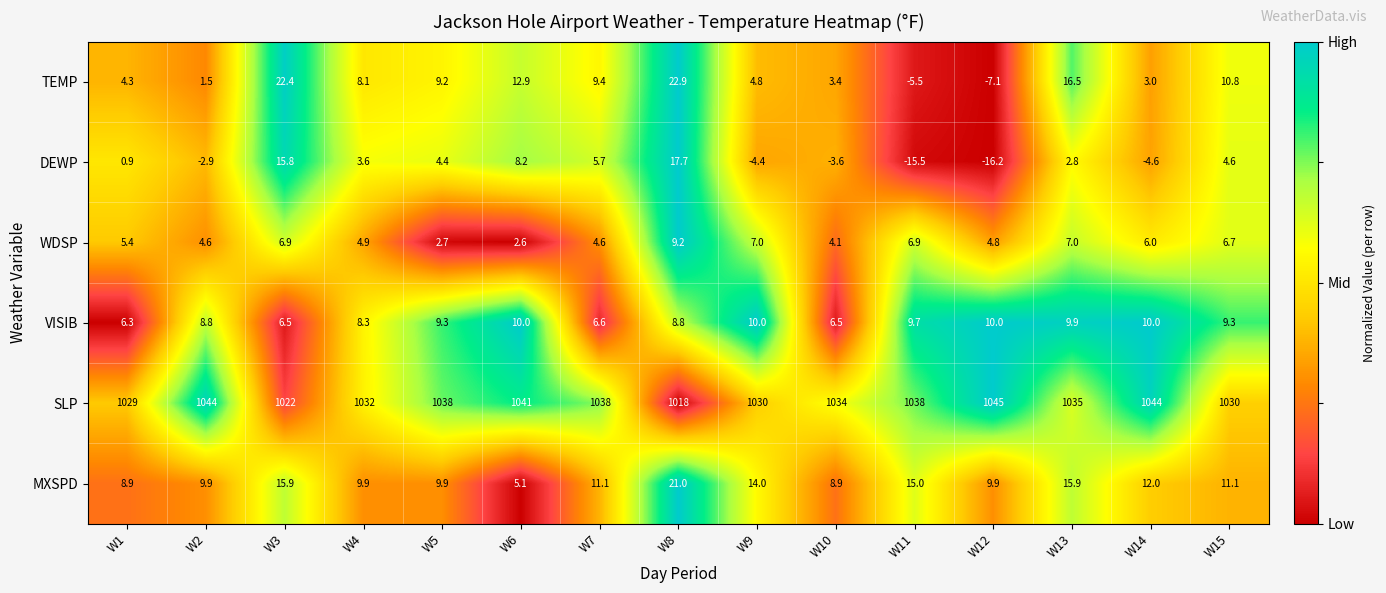

Which series has the largest total across all categories?

SLP